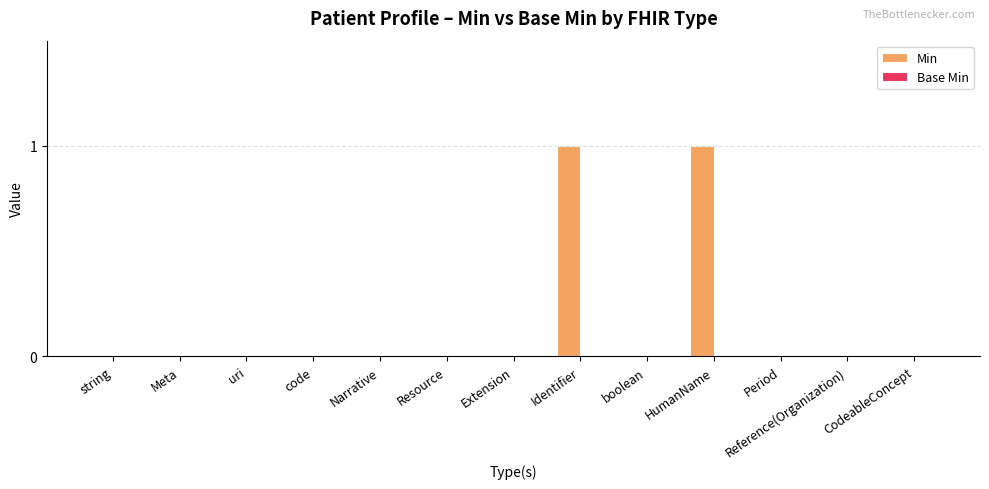

Is it true that the value at HumanName is 1?

True